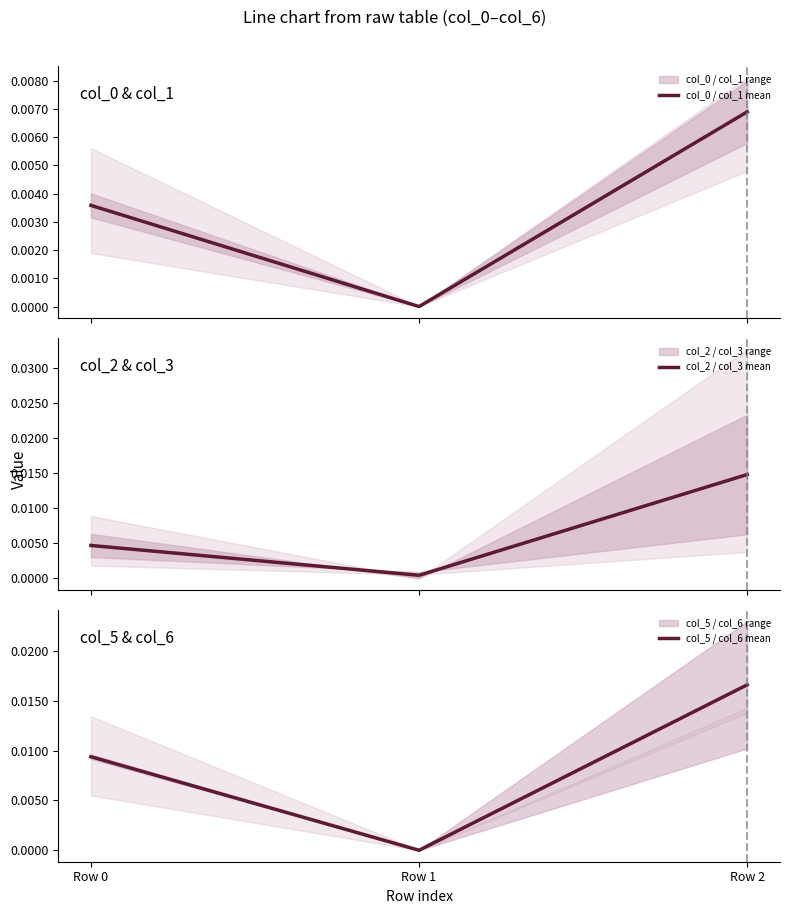

Is this an area chart (filled region under the line)?

No